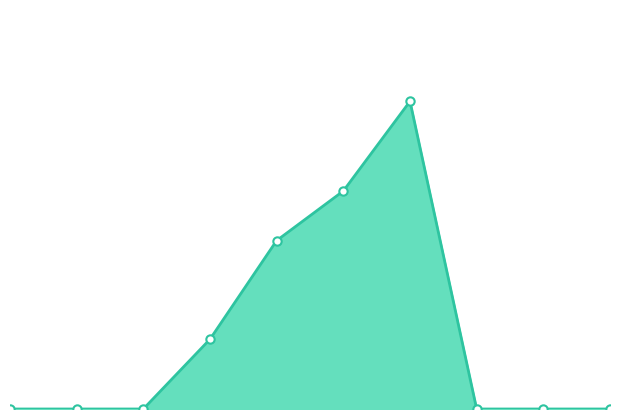

How many lines are shown in the chart?

1